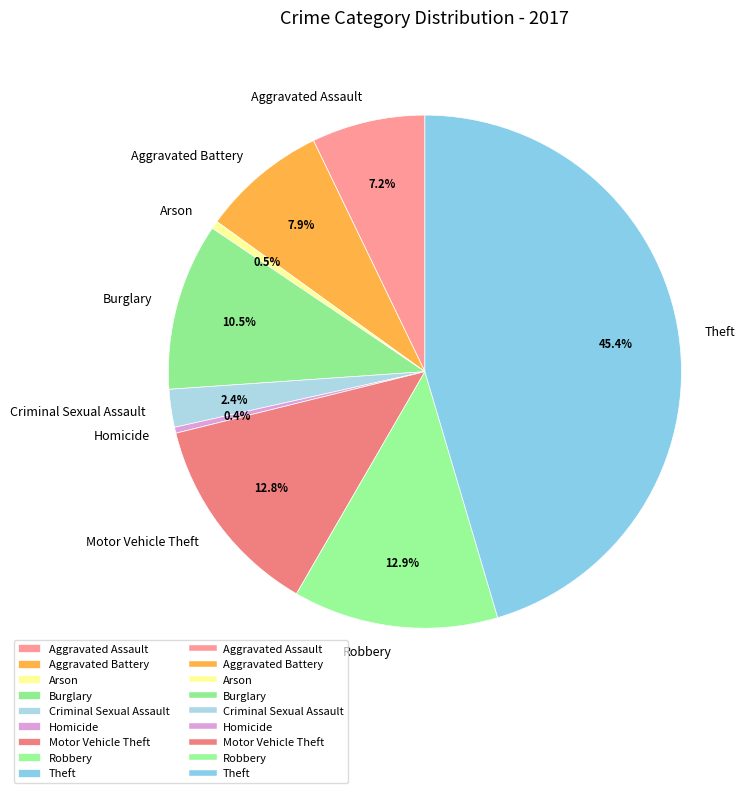

Is Aggravated Assault the majority of the pie?

No